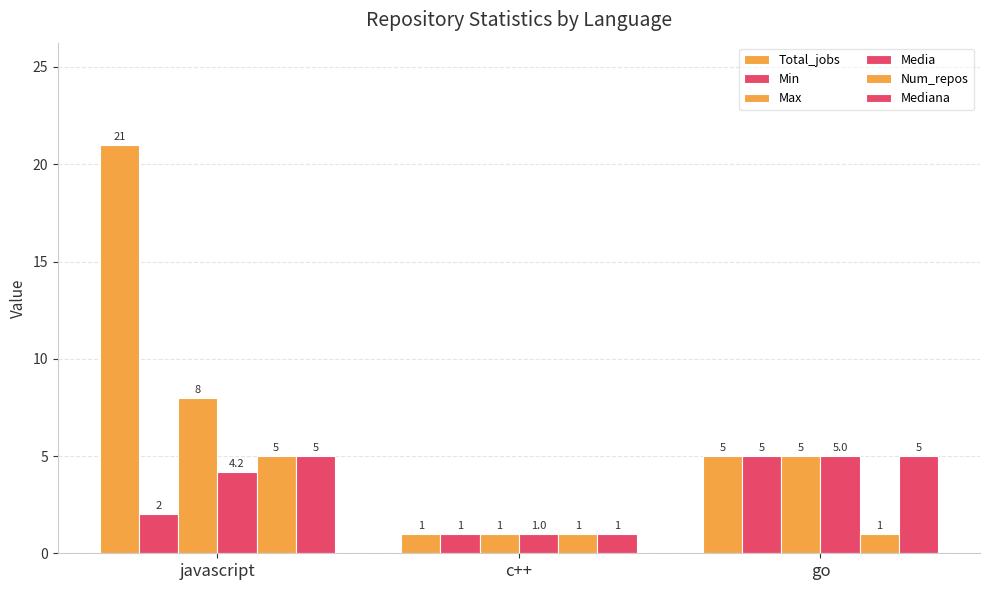

Rank the series at go from lowest to highest value.

Num_repos, Total_jobs, Min, Max, Media, Mediana